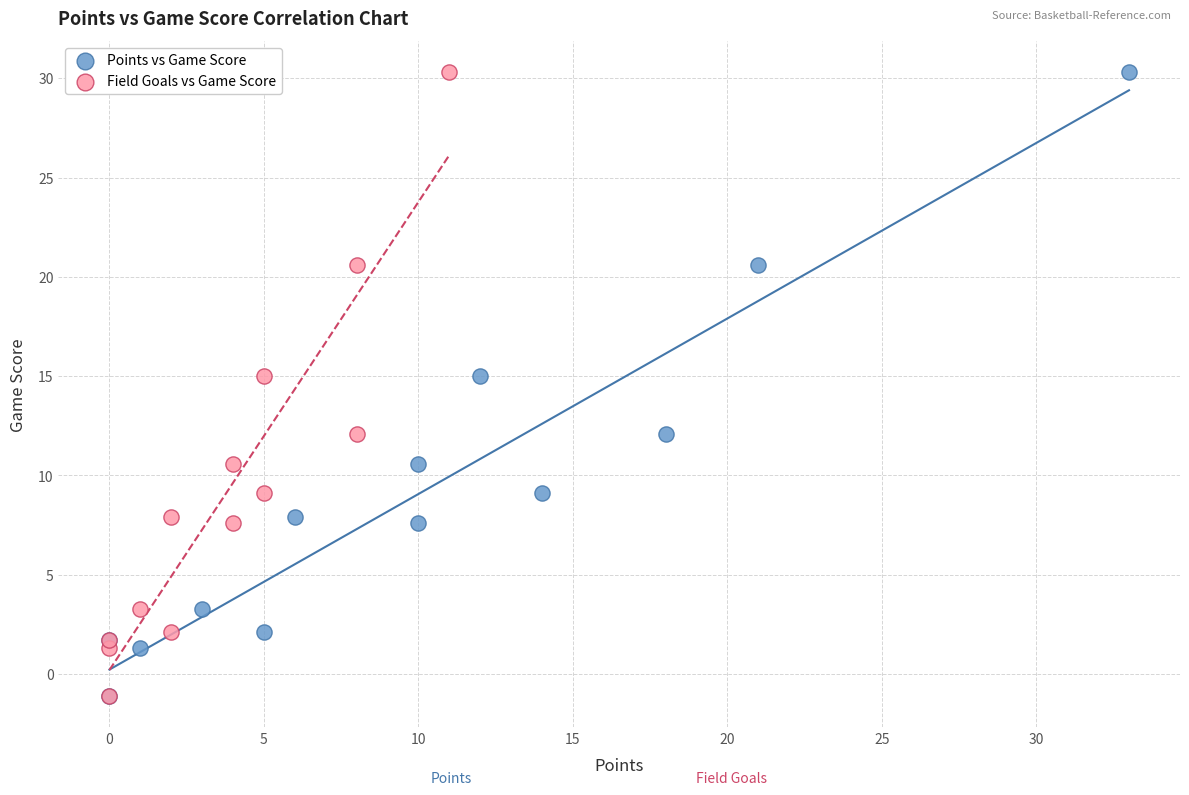

What are all the series names shown in the legend?

Points vs Game Score, Field Goals vs Game Score